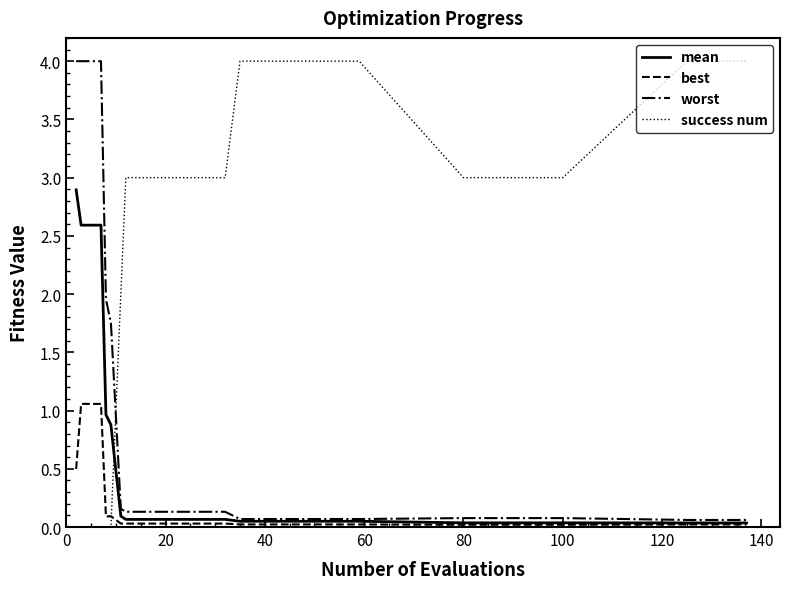

Count the number of categories in the chart.

29